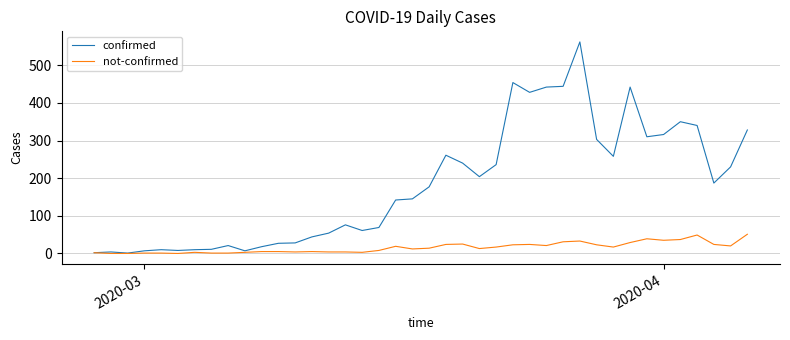

List the series in order of their peak value, highest first.

confirmed, not-confirmed